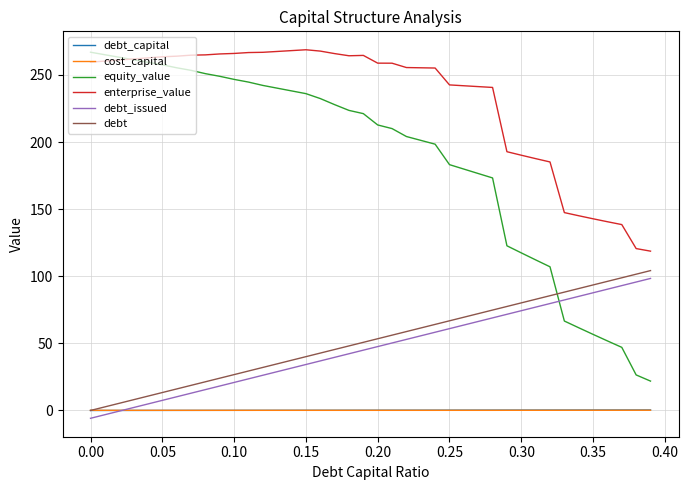

Which series has the widest spread of values?

equity_value